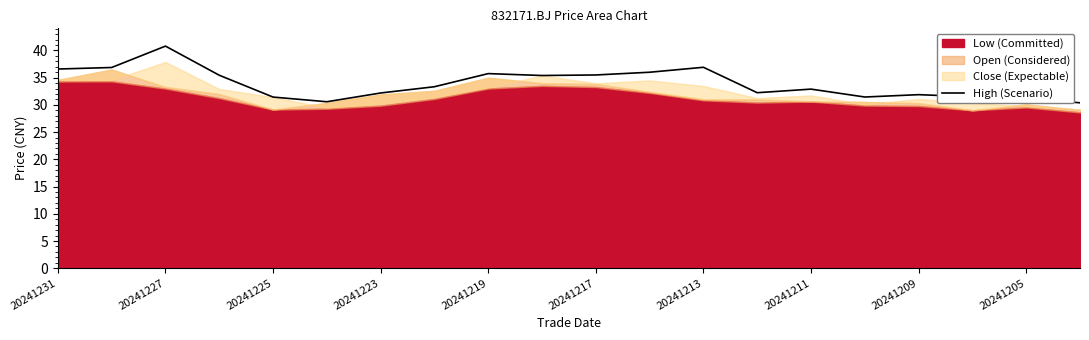

Reading left to right, extract all data points from this chart.

36.6	36.9	40.8	35.5	31.4	30.6	32.2	33.3	35.8	35.4	35.5	36.0	36.9	32.2	32.9	31.4	31.9	31.5	31.2	30.4